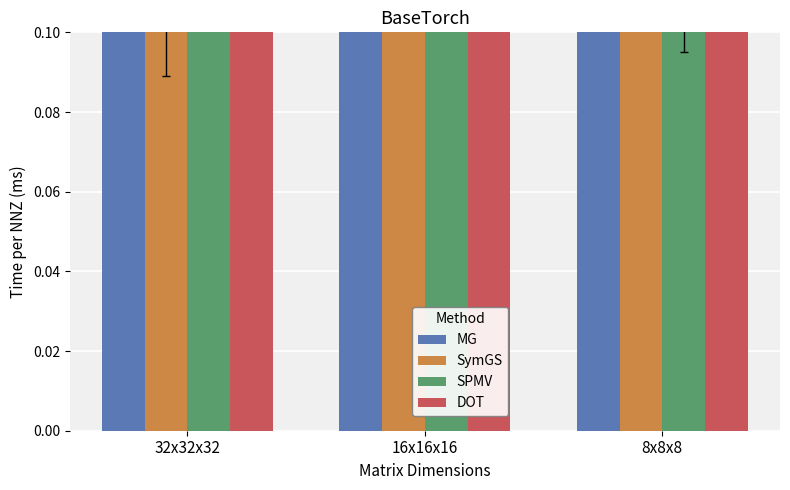

Is it true that DOT equals 0.1 at 16x16x16?

False